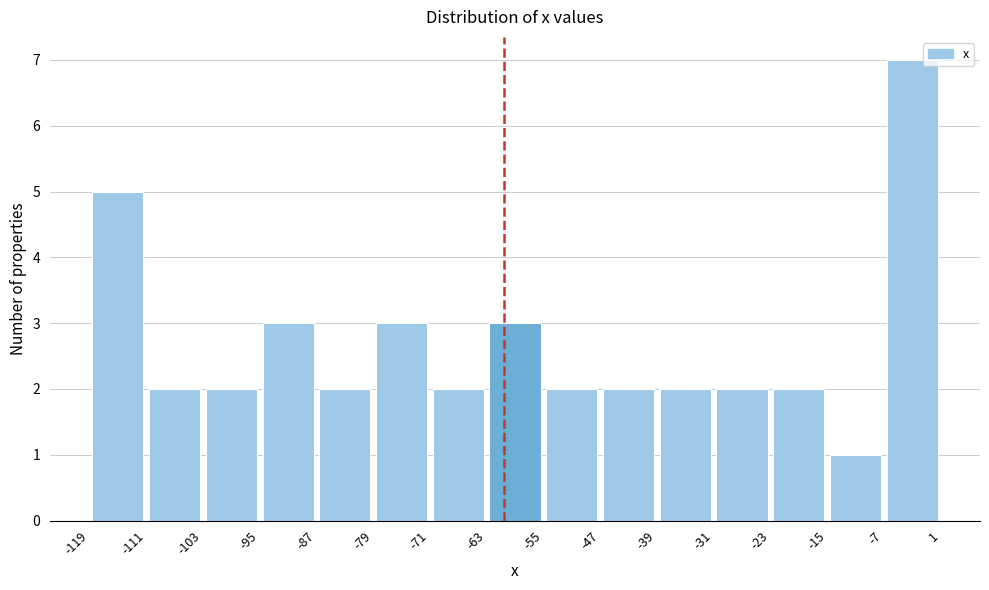

How tall is the bar that spans -71 to -63 on the x-axis? The values are not printed on the chart, so give them approximately, as read against the axis.

2